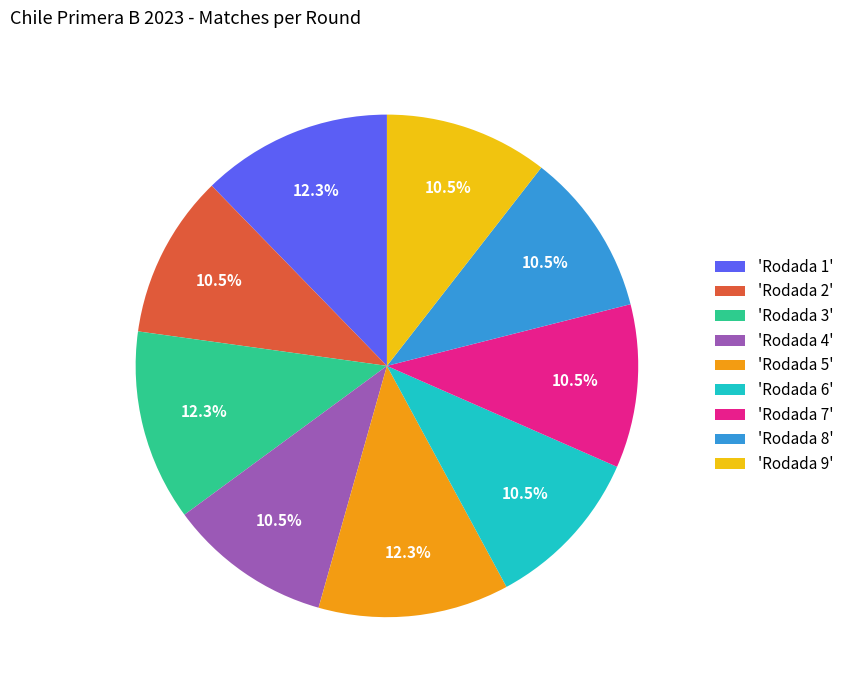

Approximately how many times larger is the value at 'Rodada 5' compared to 'Rodada 1'?

1.0